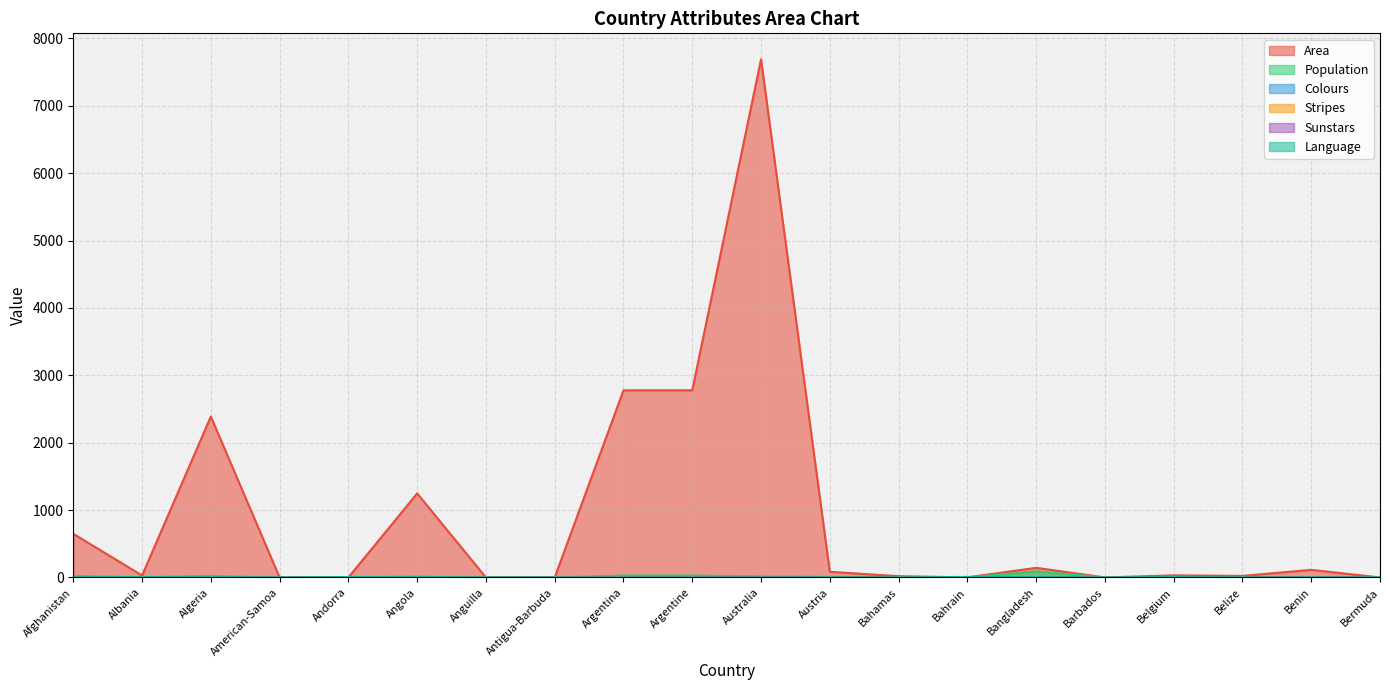

How many lines are shown in the chart?

6